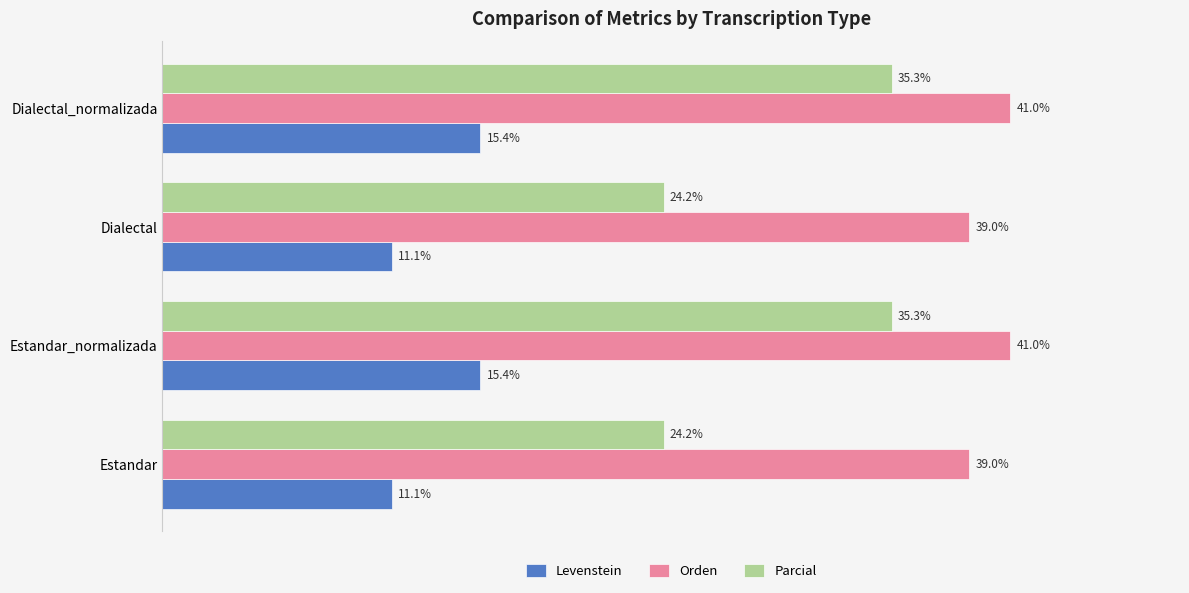

Is the value of Parcial at Dialectal_normalizada greater than the value of Orden at Estandar_normalizada?

No